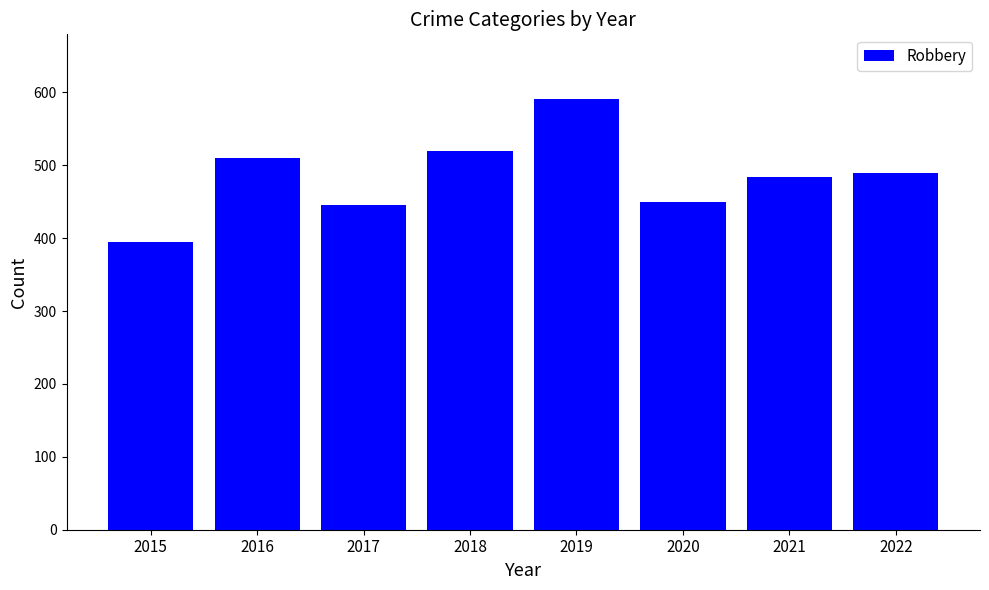

What is the smallest value displayed?

395